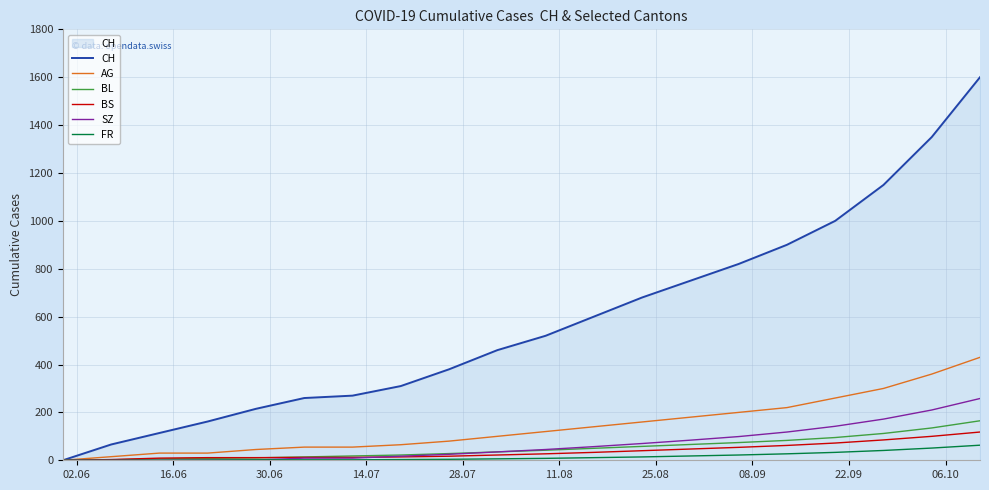

Which series has the largest range (max minus min)?

CH